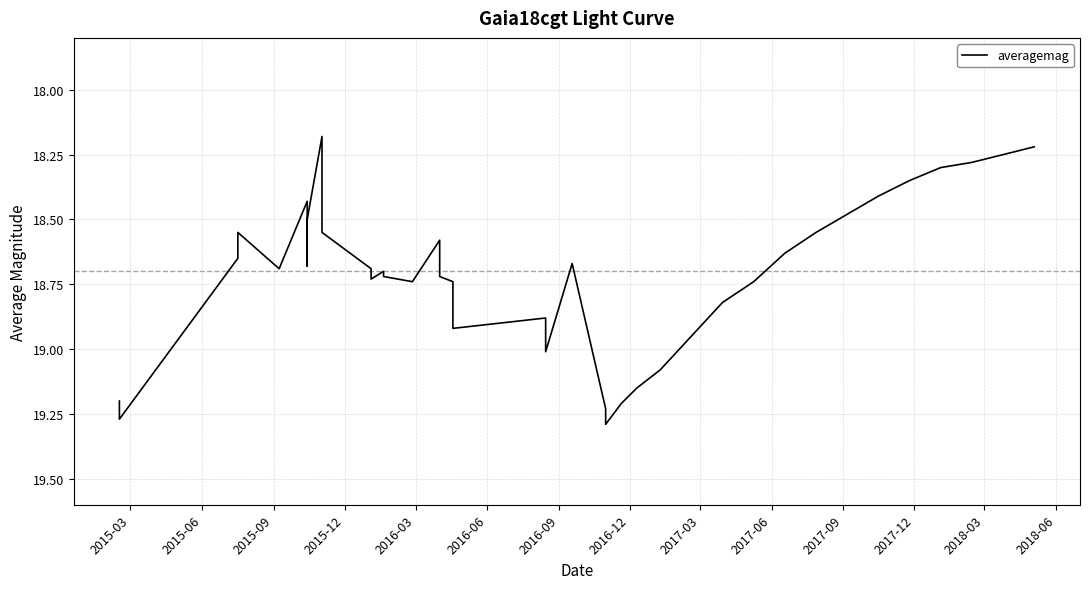

Is this an area chart (filled region under the line)?

No